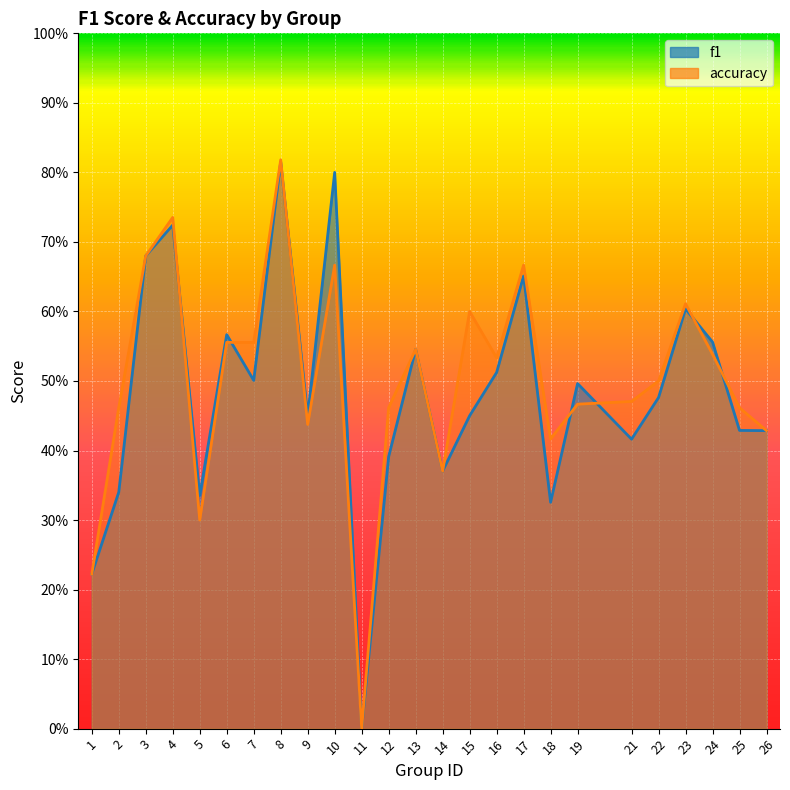

How many interior local peaks does the accuracy series have?

7